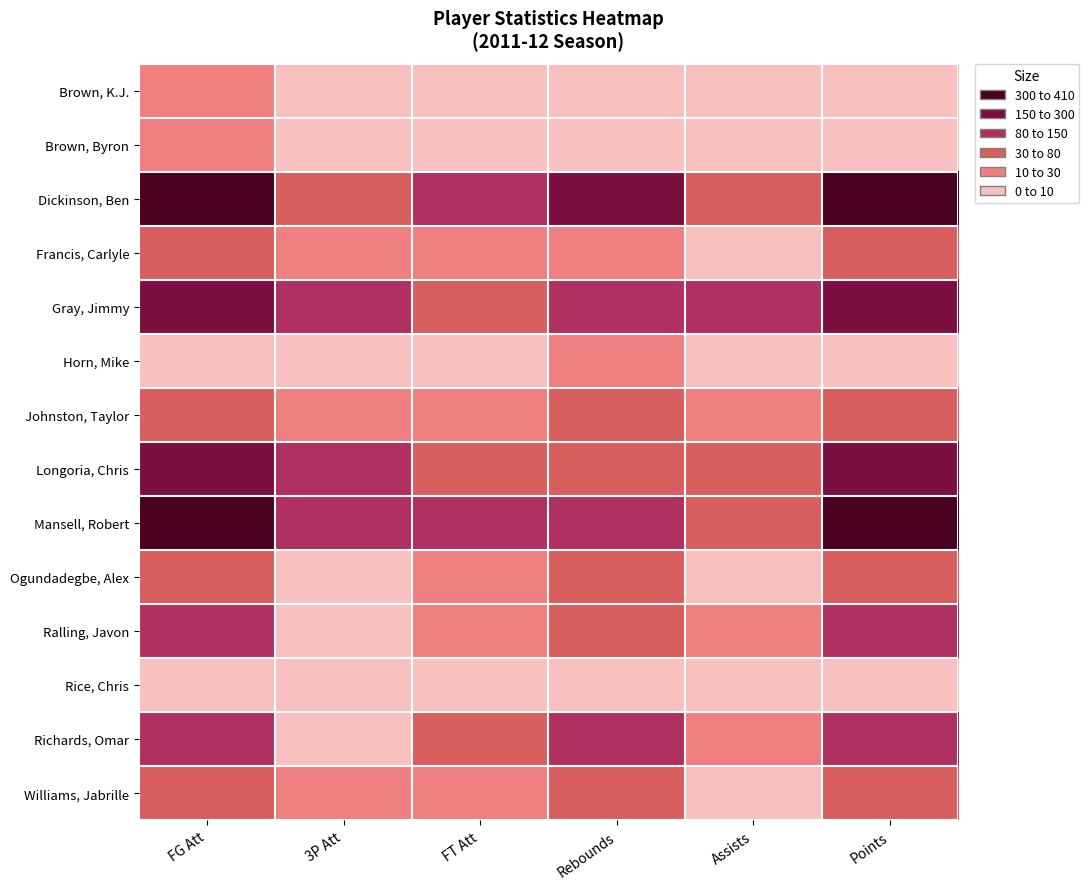

Which label corresponds to the smallest value in the chart?

3P Att